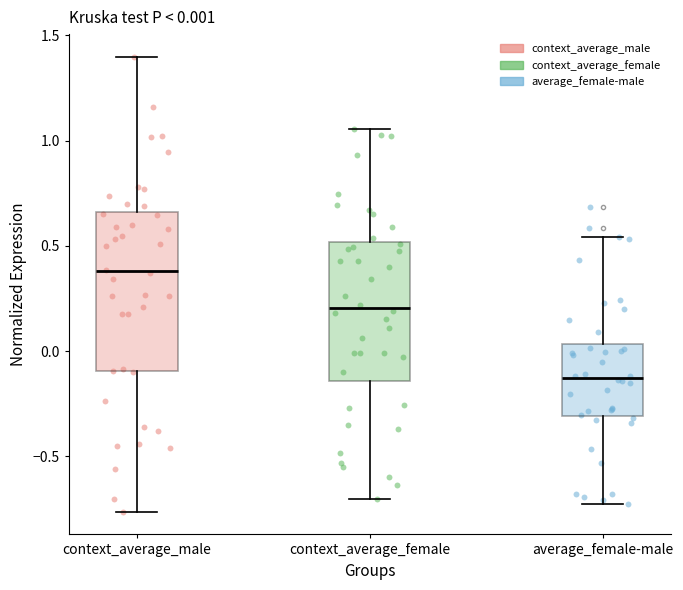

Which box is the tallest, from its lower edge to its upper edge?

context_average_male